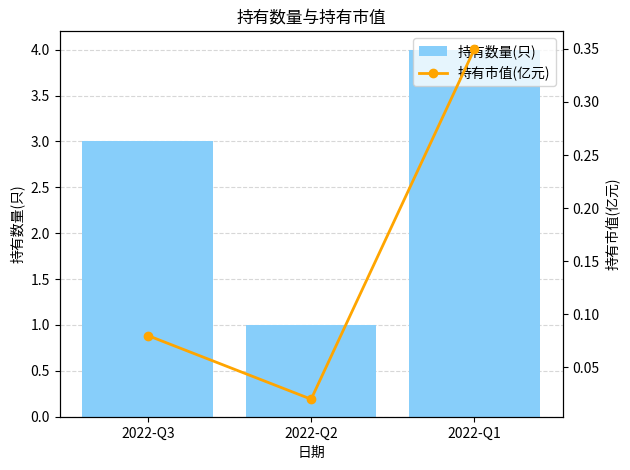

Which category has the lowest value across all series?

2022-Q2